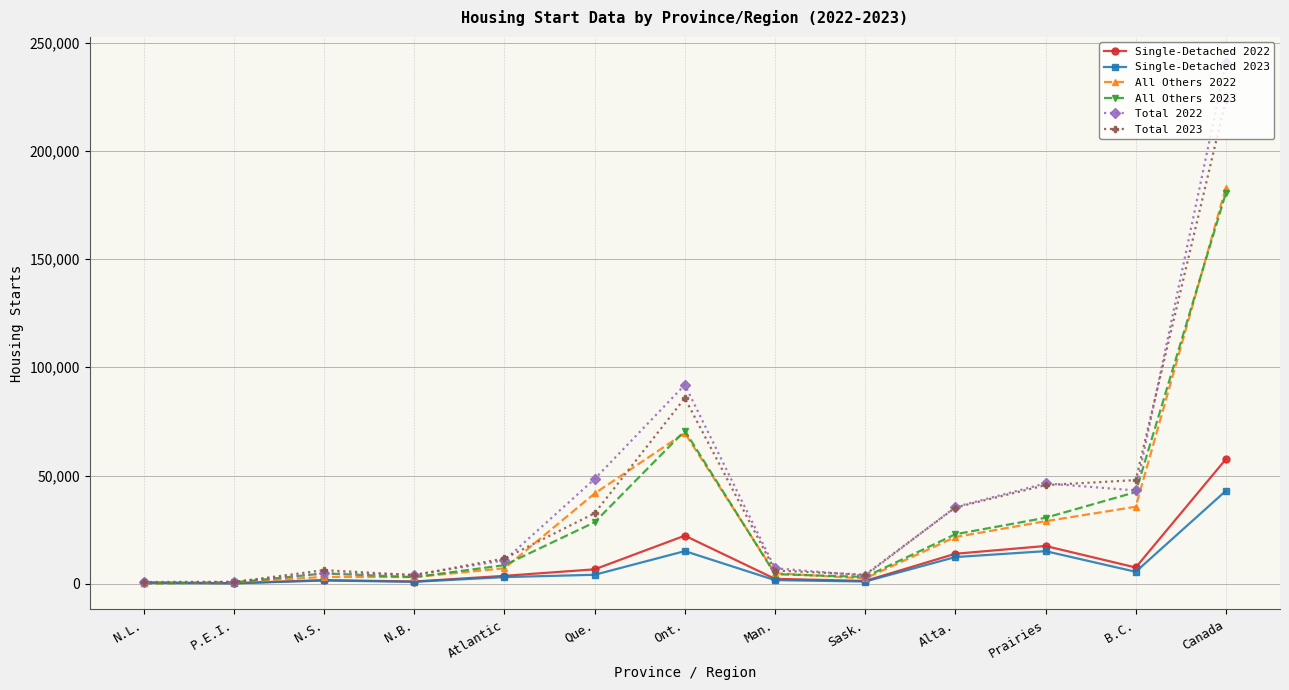

What is the value of the Single-Detached 2023 point at the 11th from the left?

15076